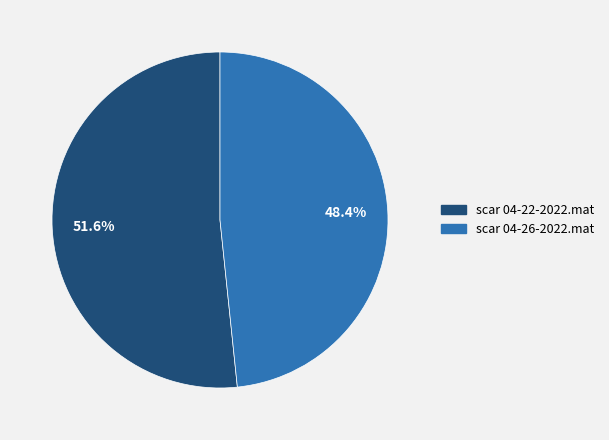

Does scar 04-22-2022.mat account for over 50% of the chart?

Yes